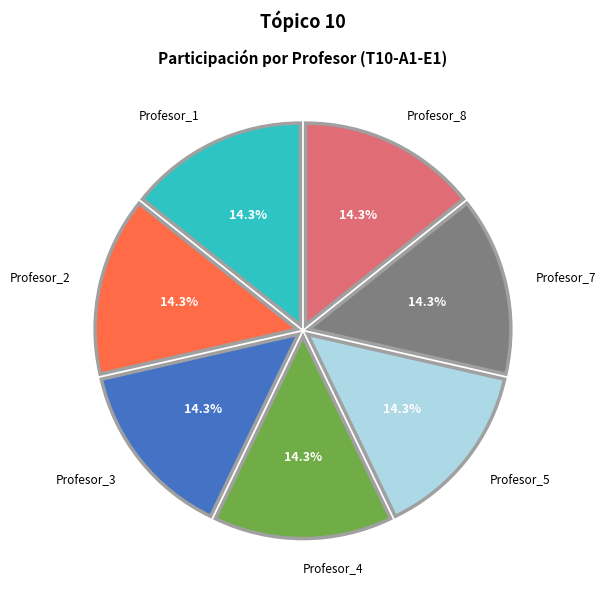

To the nearest percent, what is the difference between the largest and smallest slice percentages?

0%